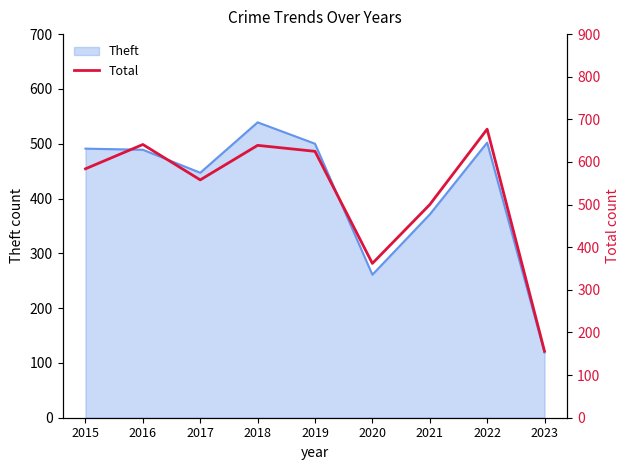

Reading left to right, what are all the values shown in this chart?

2015=584	2016=641	2017=558	2018=639	2019=625	2020=362	2021=500	2022=677	2023=156